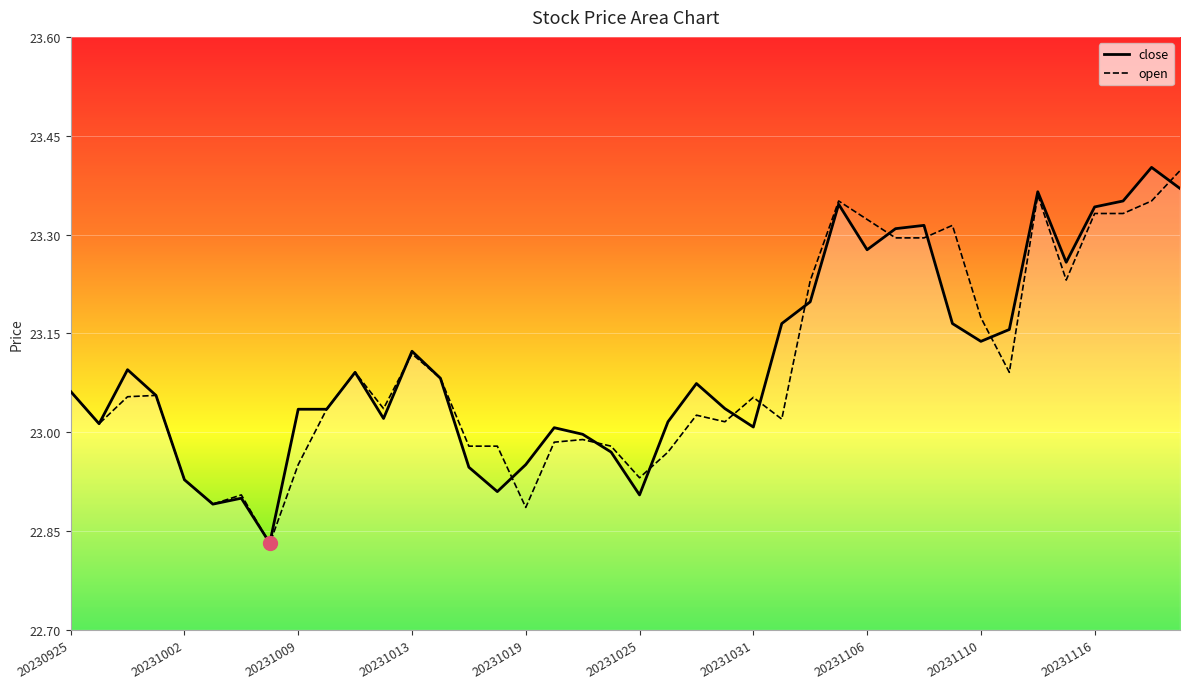

Where does the close series first go above 23?

20230925